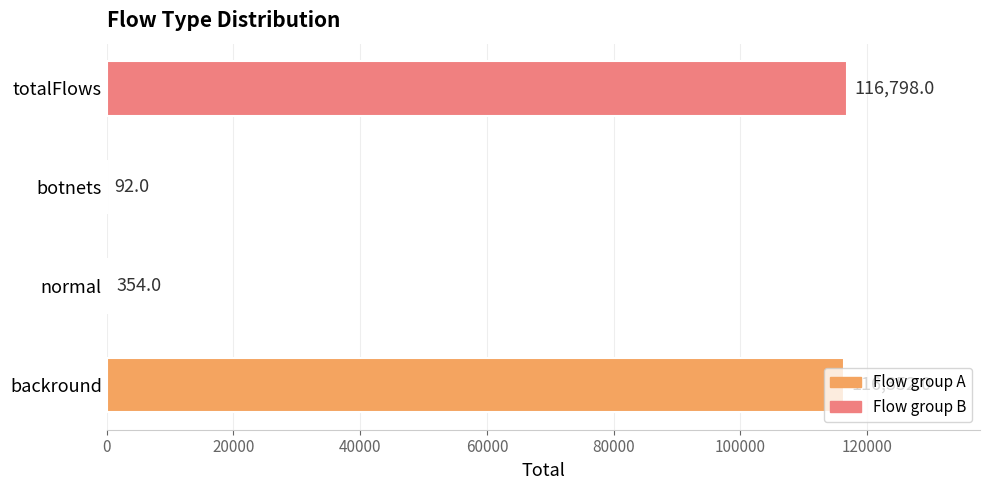

Count the number of categories in the chart.

4